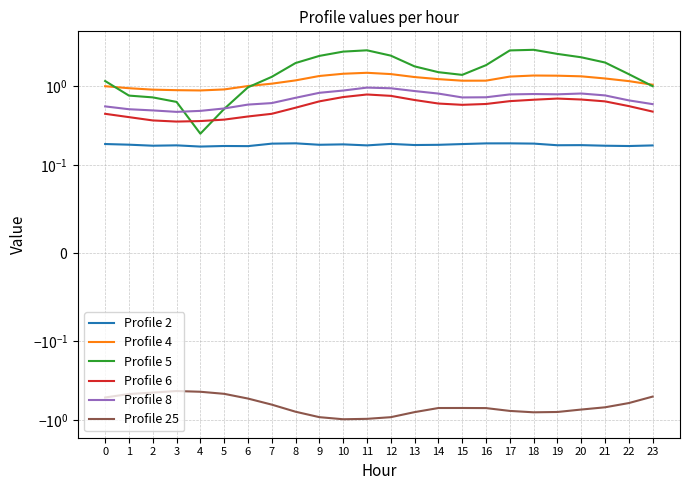

At 21, list the series in order from largest to smallest.

Profile 5, Profile 4, Profile 8, Profile 6, Profile 2, Profile 25